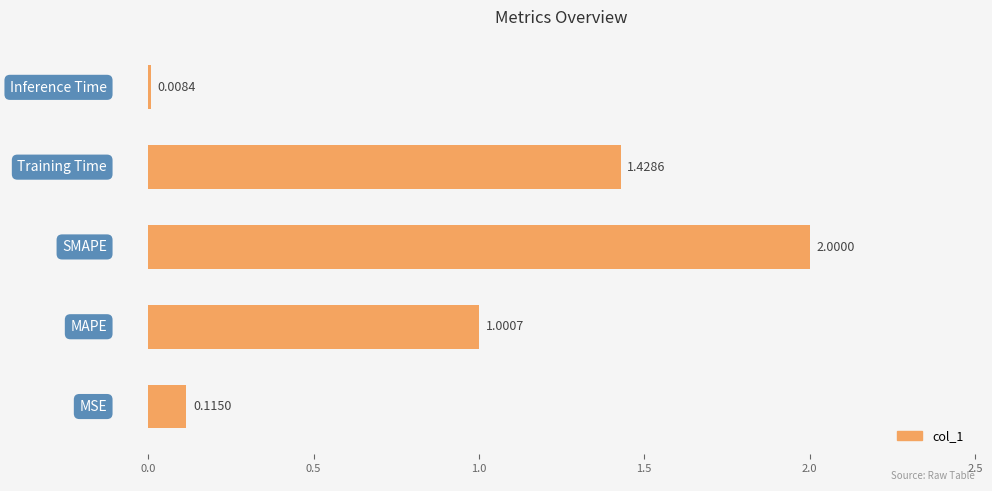

How many bars are there in total?

5